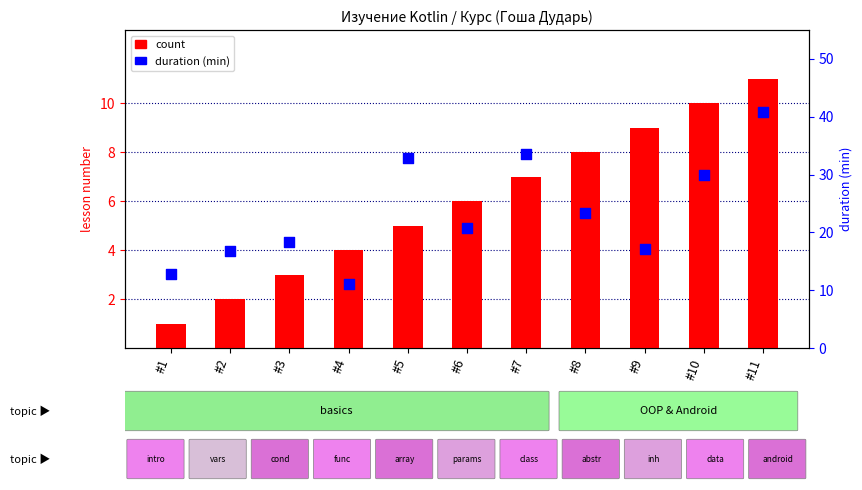

What are all the series names shown in the legend?

count, duration (min)